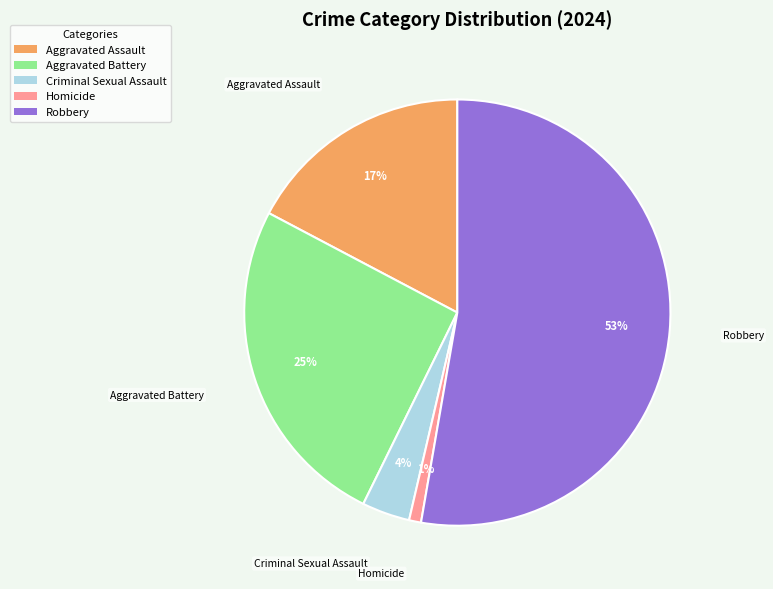

To the nearest percent, what is the average slice percentage?

20%